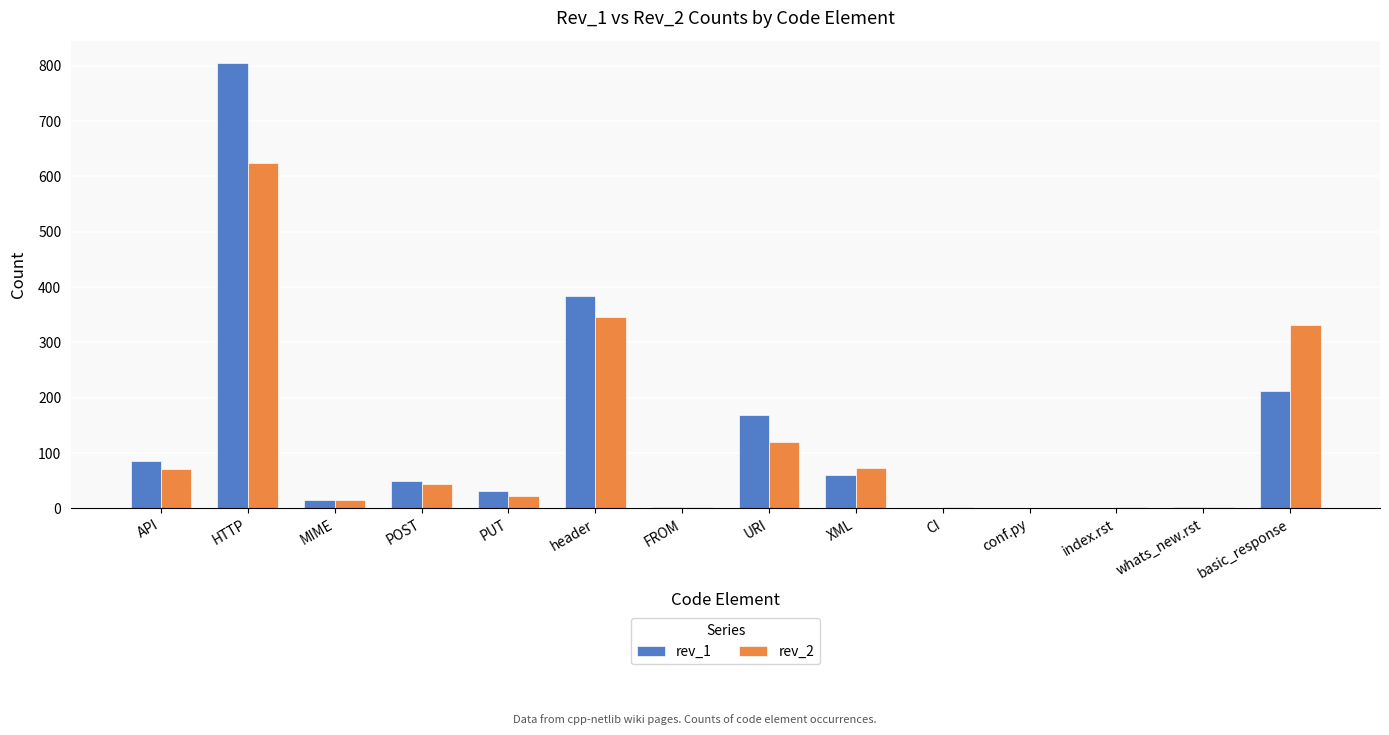

Is it true that rev_2 equals 18 at XML?

False